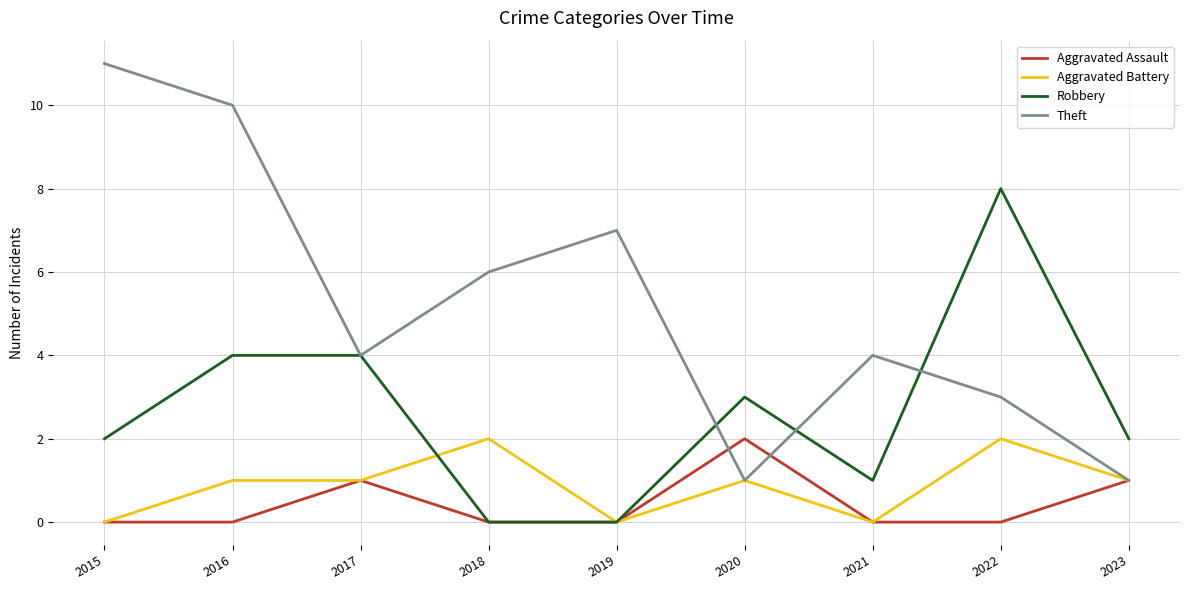

What is the difference between the second highest and minimum values in the Aggravated Assault series?

1